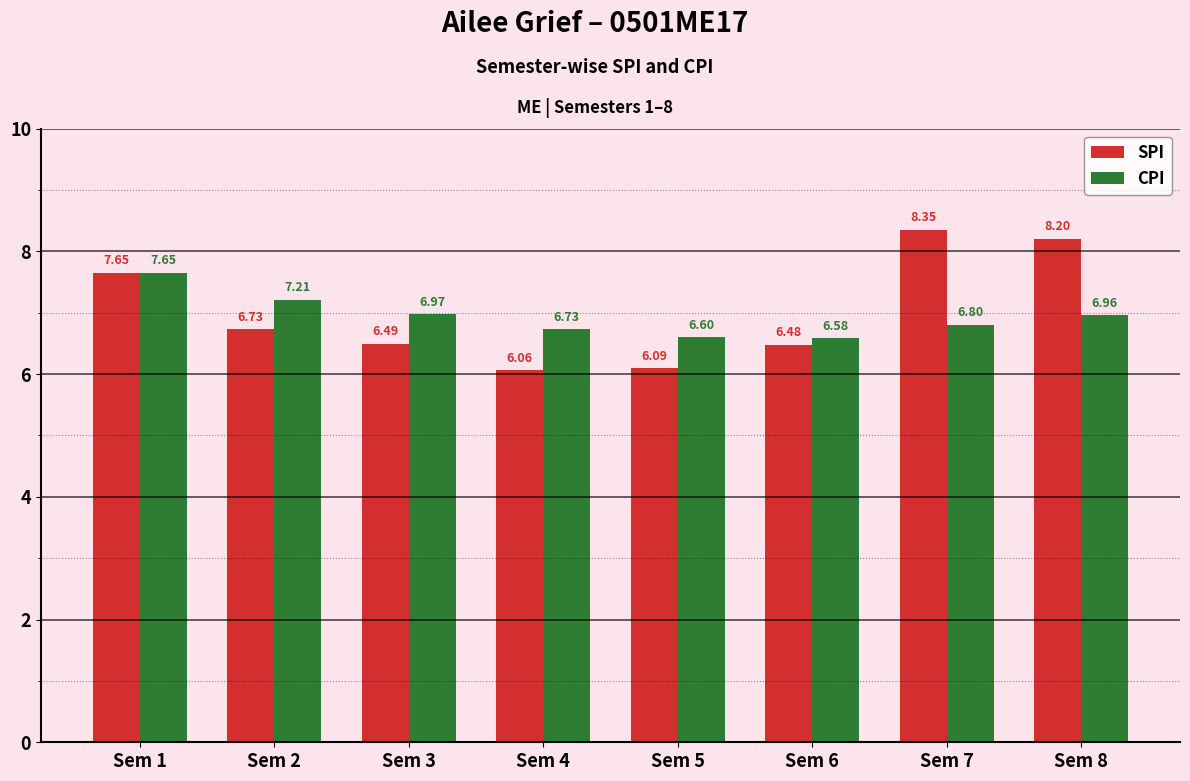

Which category has the lowest value across all series?

Sem 4